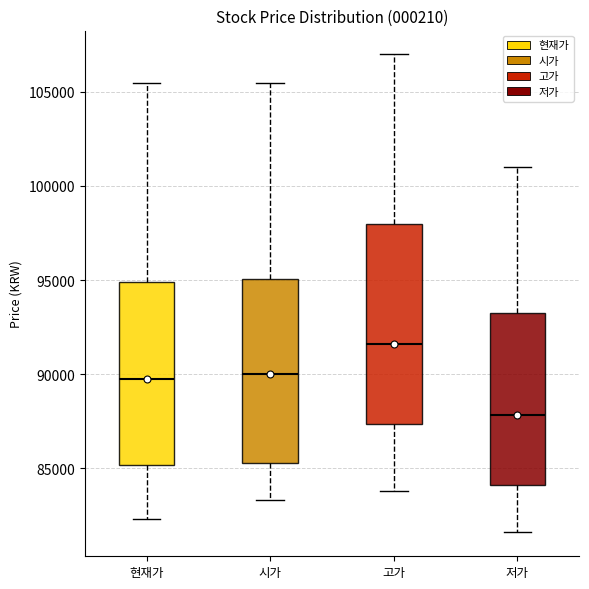

Reading left to right, read every box against the y-axis: the position of its median line, the range the box covers, and the ends of its whiskers. The values are not printed on the chart, so give them approximately, as read against the axis.

현재가: median 90000, box 85000 to 95000, whiskers 82500 to 105500
시가: median 90000, box 85500 to 95000, whiskers 83500 to 105500
고가: median 91500, box 87500 to 98000, whiskers 84000 to 107000
저가: median 88000, box 84000 to 93500, whiskers 81500 to 101000